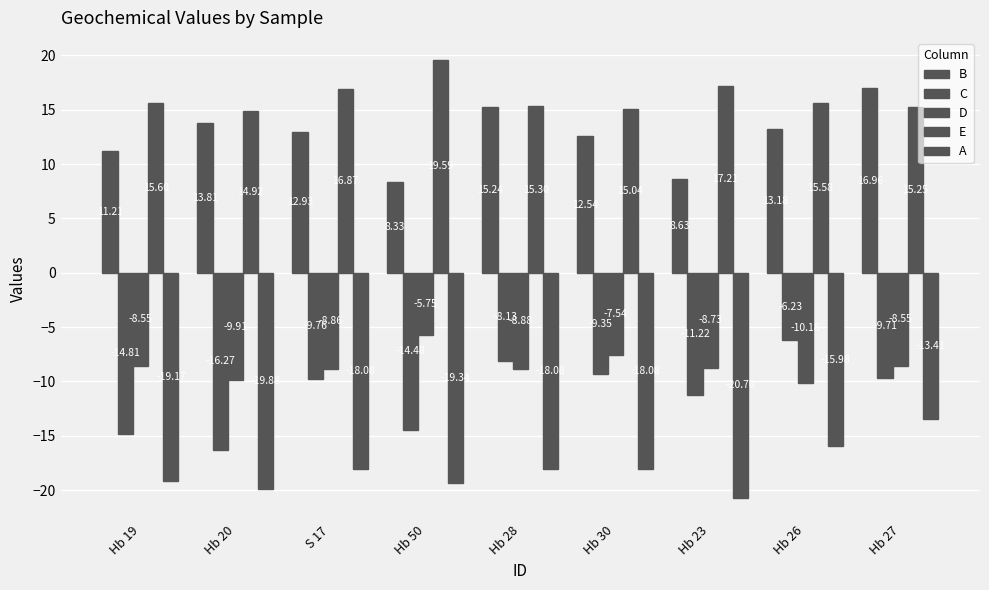

How many bars are there in total?

45